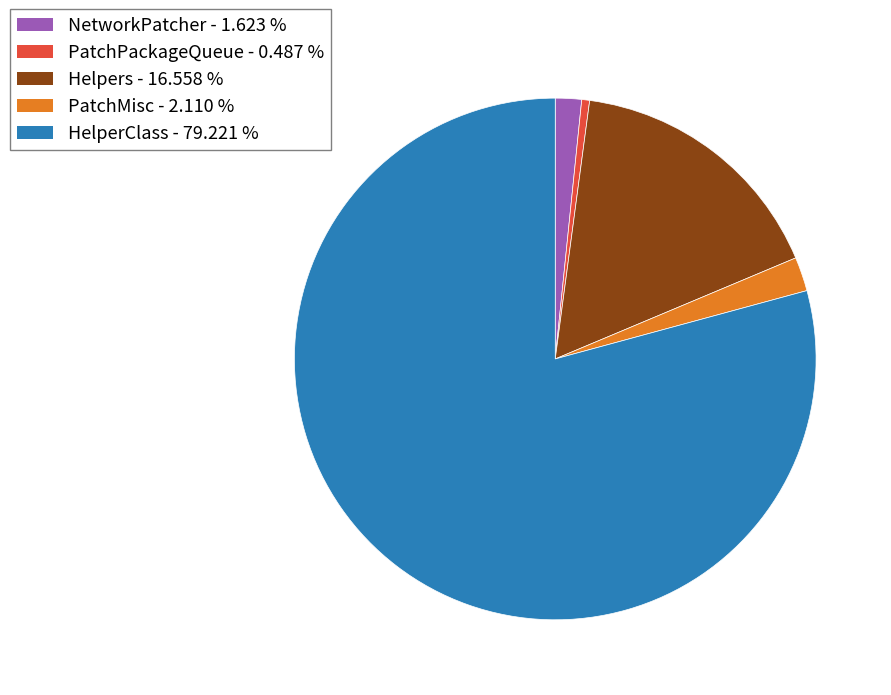

What is the smallest slice in the pie chart?

PatchPackageQueue